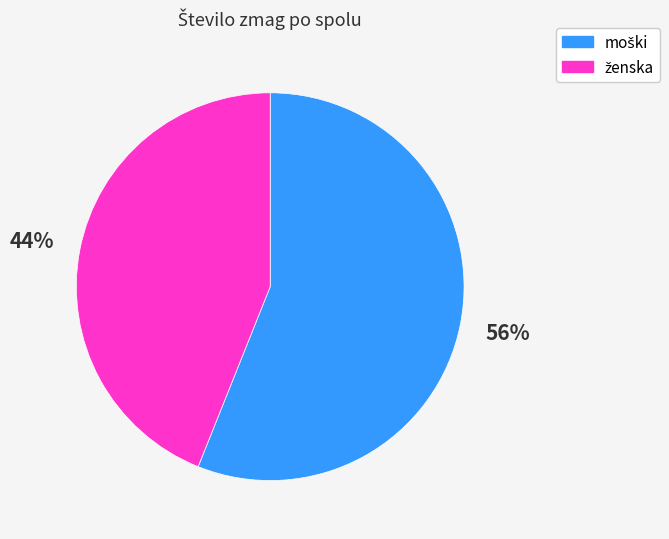

To the nearest percent, what is the difference between the largest and smallest slice percentages?

12%